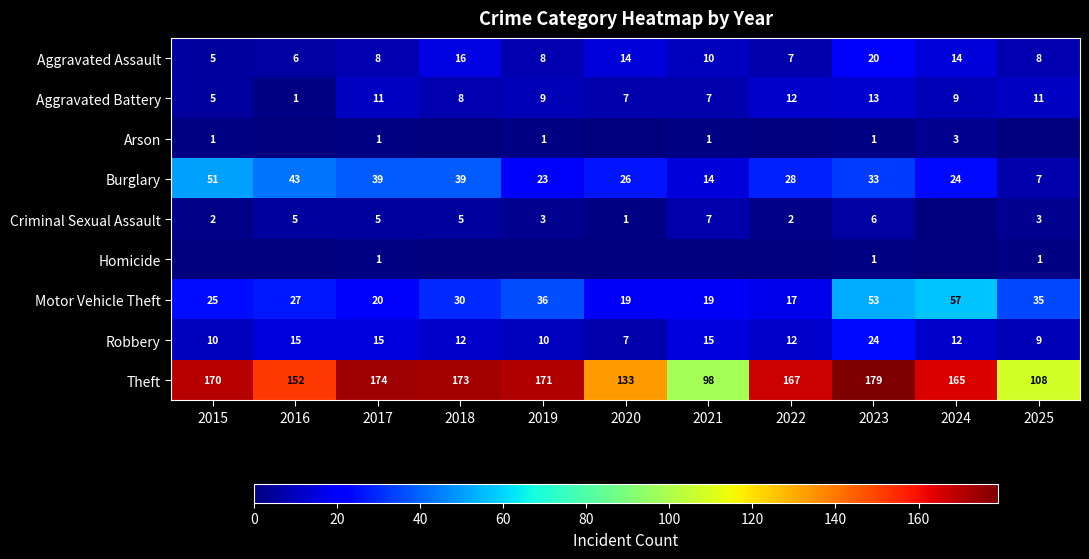

What is the greatest value displayed?

179